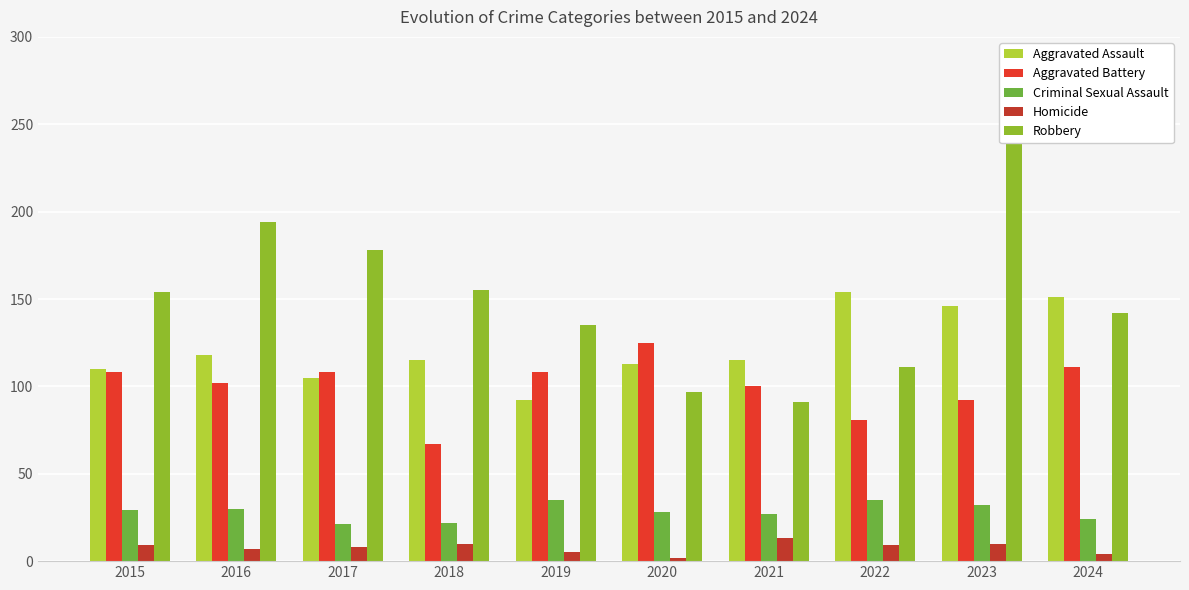

What is the sum of all Robbery values?

1517